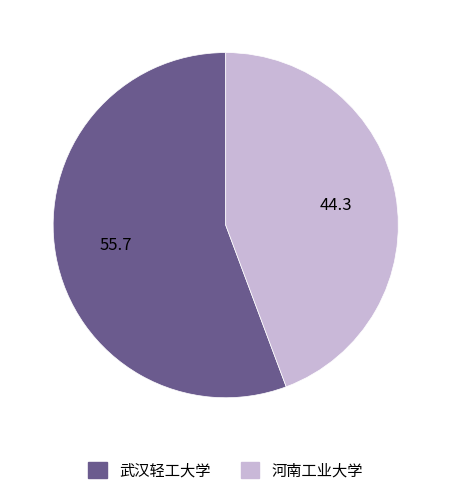

The 武汉轻工大学 slice represents 56% of the pie. True or false?

True